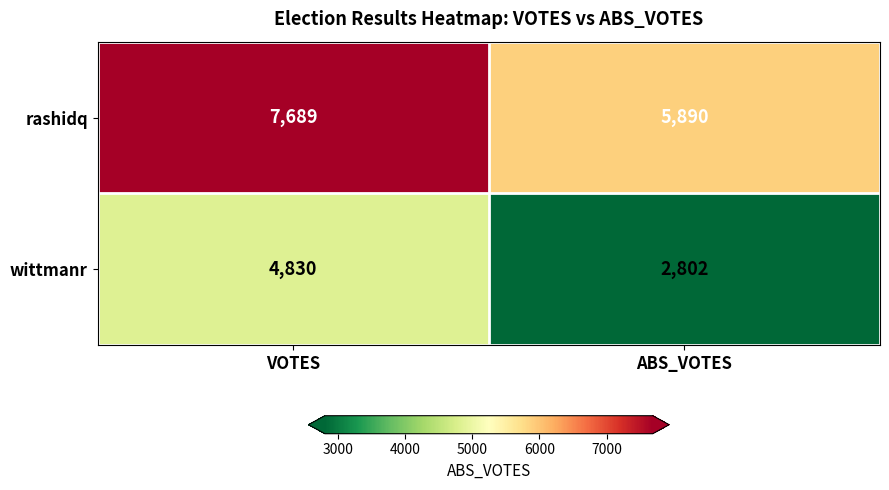

What is the difference between the highest and lowest values at VOTES?

2859